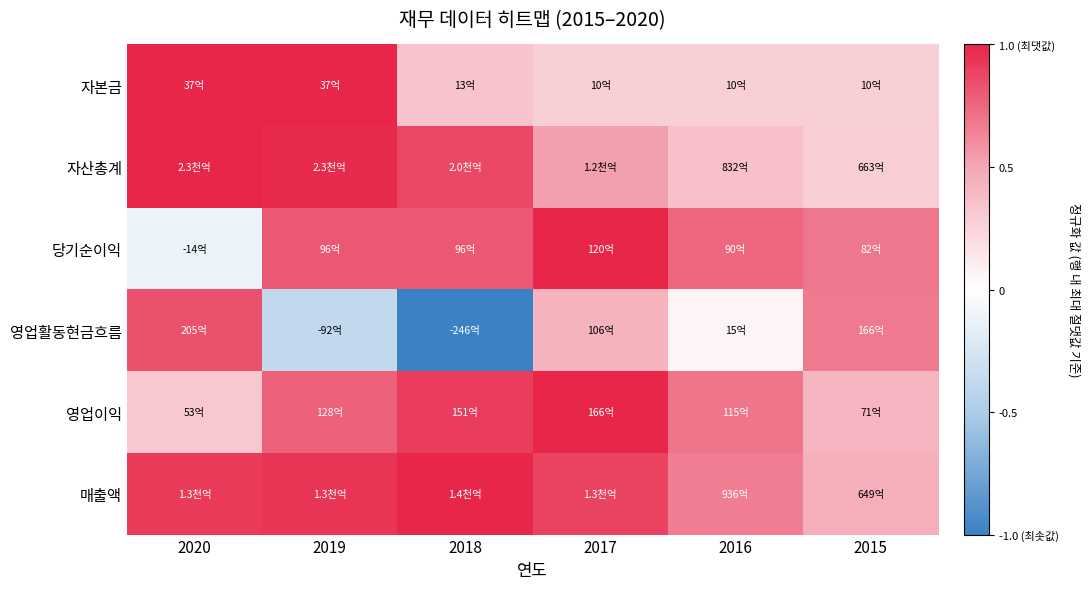

Which category has the highest value across all series?

2020